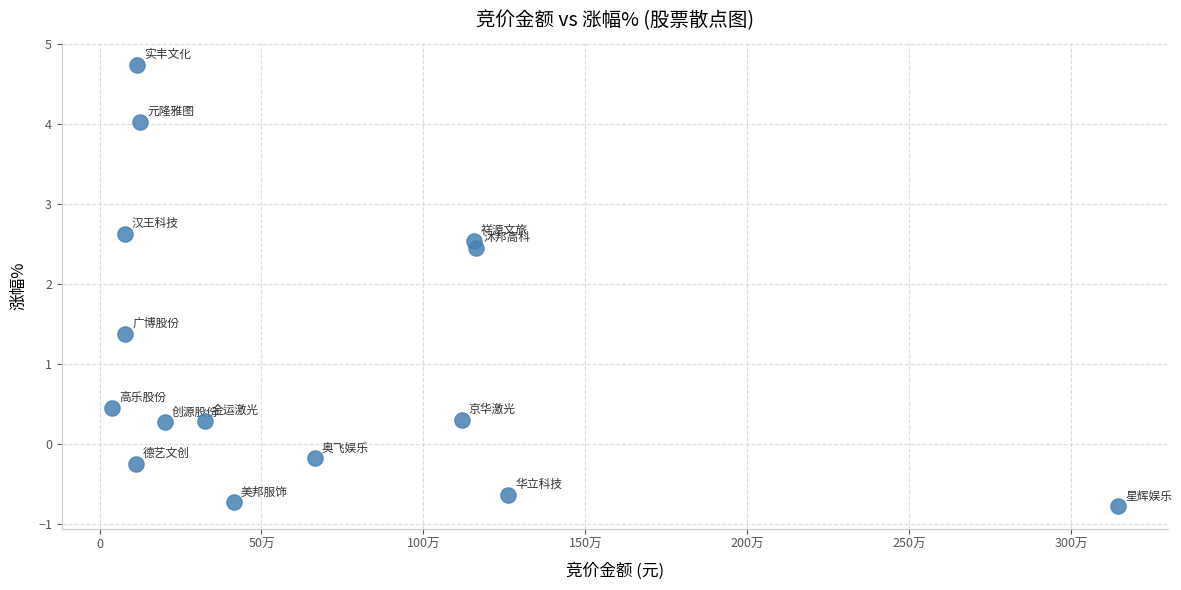

What Y value in the scatter plot is closest to 1?

1.4